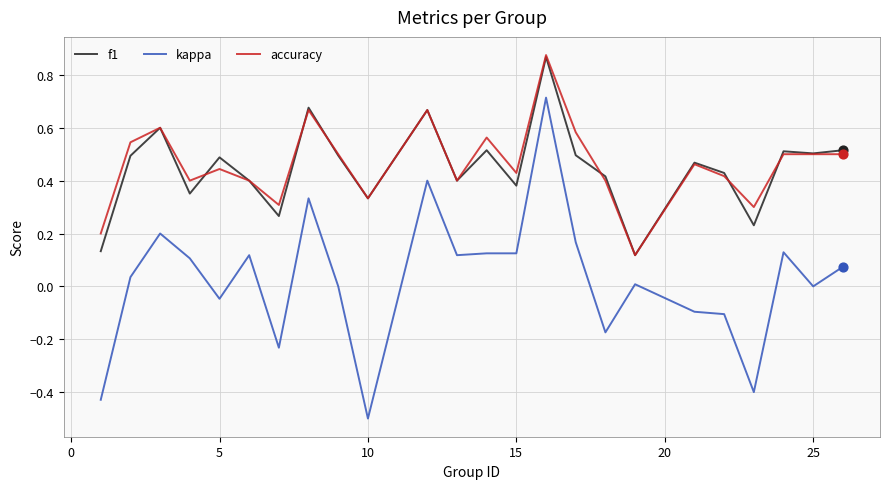

True or false: accuracy and kappa cross at least once.

False